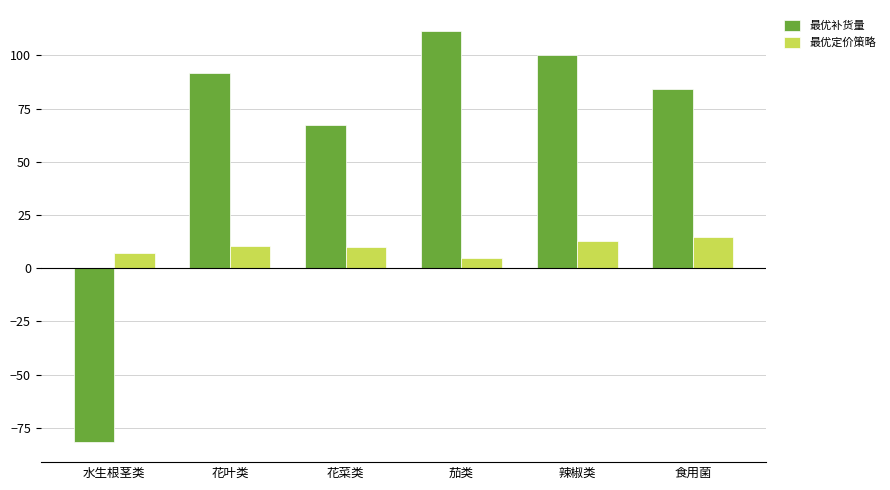

Does the chart contain any negative values?

Yes